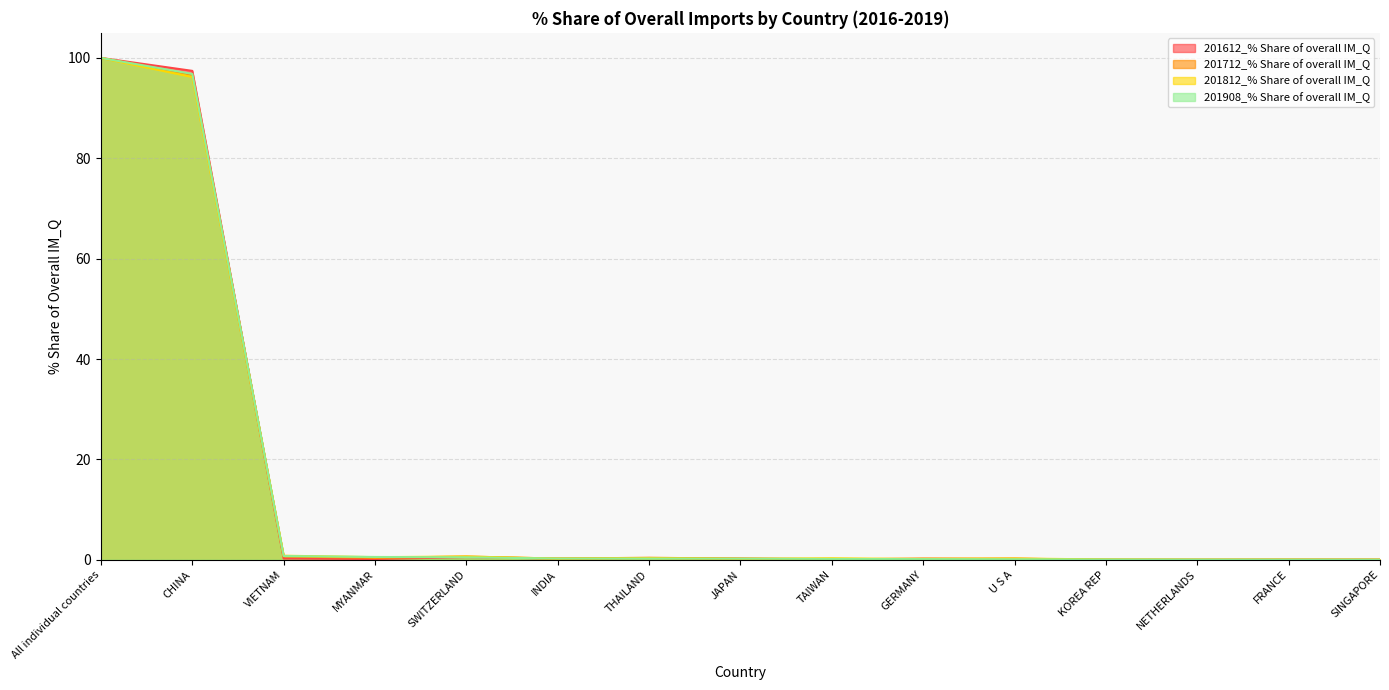

Count the number of data series in this chart.

4